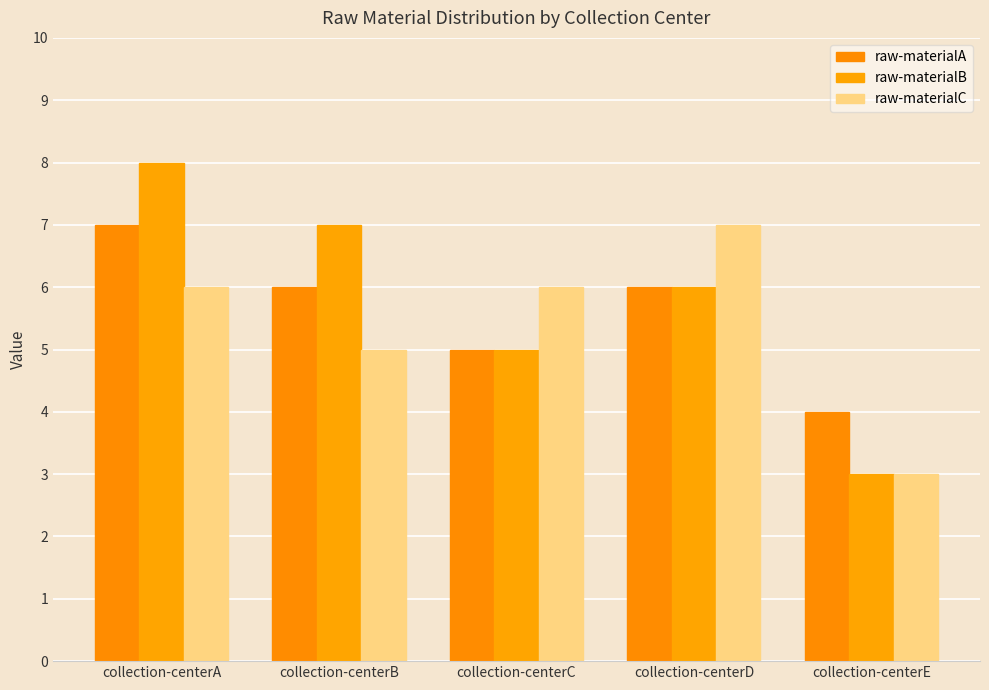

What are all the series names shown in the legend?

raw-materialA, raw-materialB, raw-materialC